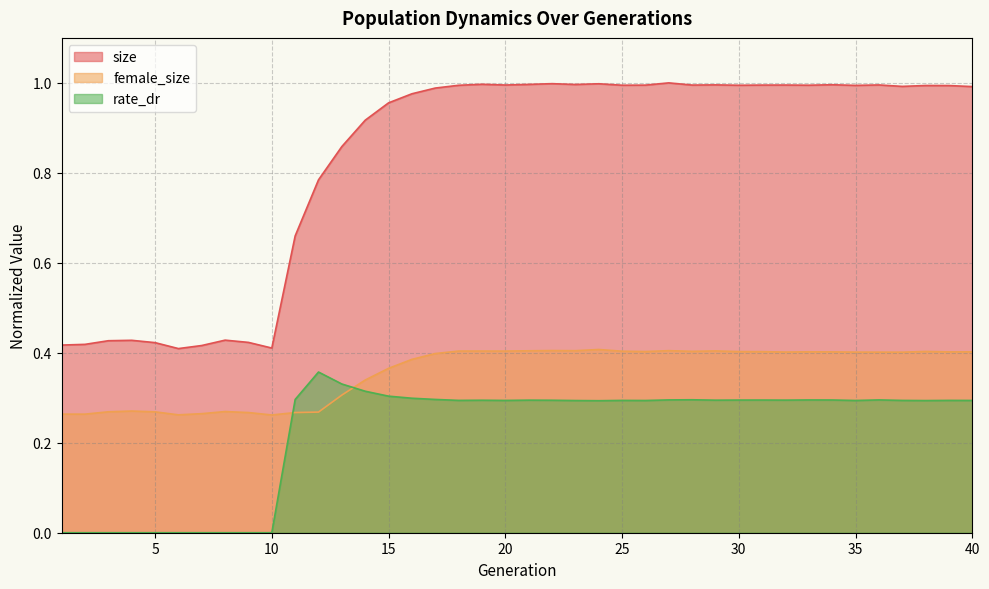

Is it true that female_size equals 0.1 at 10?

False